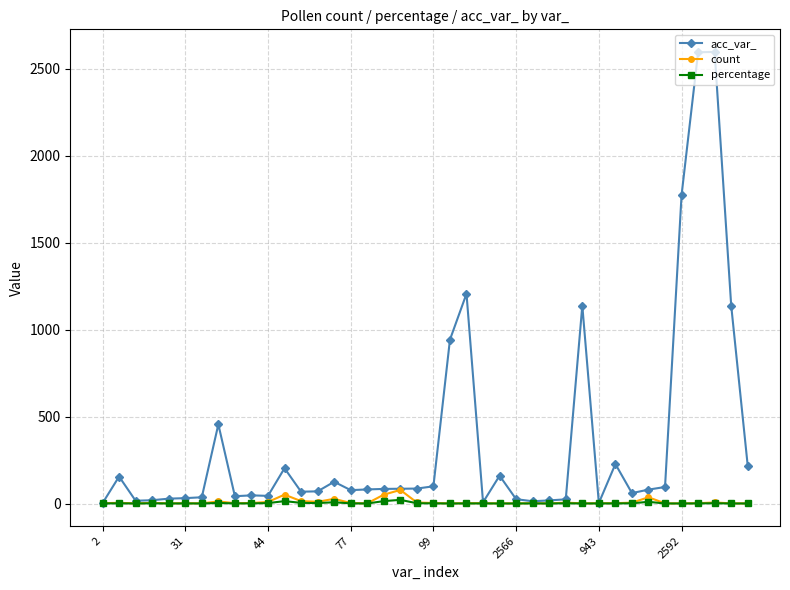

Which series has the widest spread of values?

acc_var_